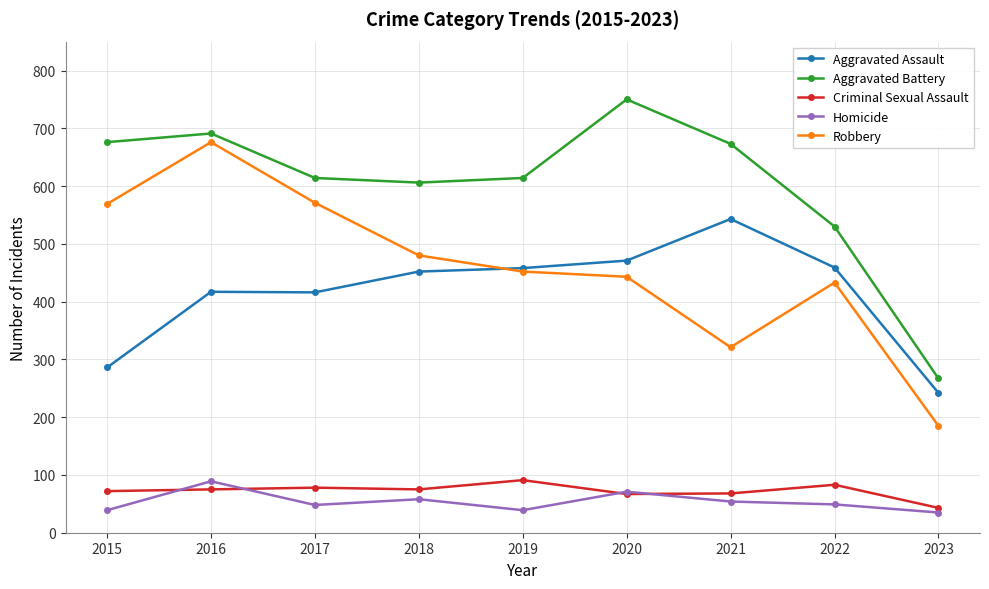

Is it true that Robbery equals 452 at 2019?

True